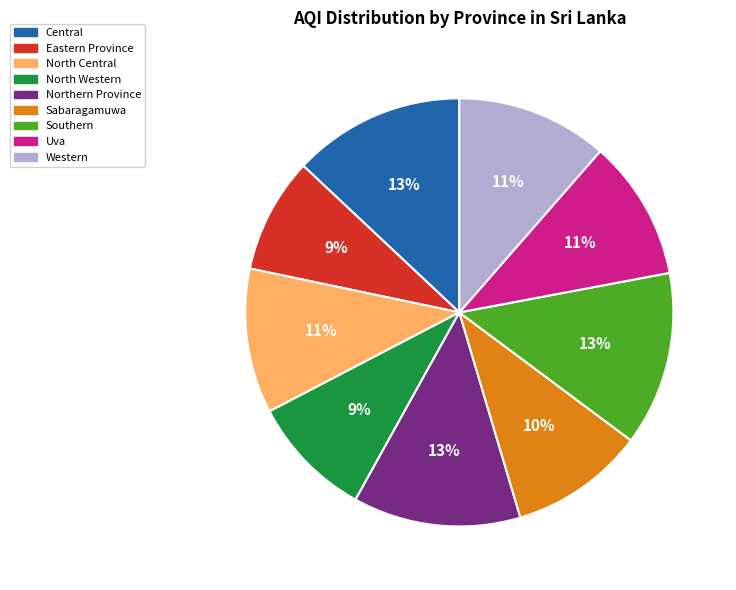

To the nearest percent, what is the combined percentage of Eastern Province and Central?

22%